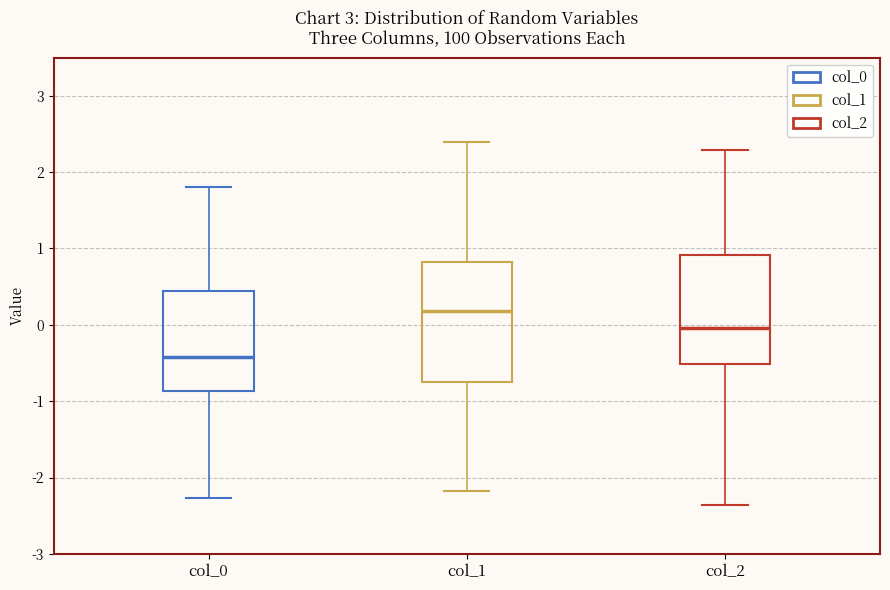

Where does the lower whisker of the box for col_2 end on the y-axis? The values are not printed on the chart, so give them approximately, as read against the axis.

-2.4